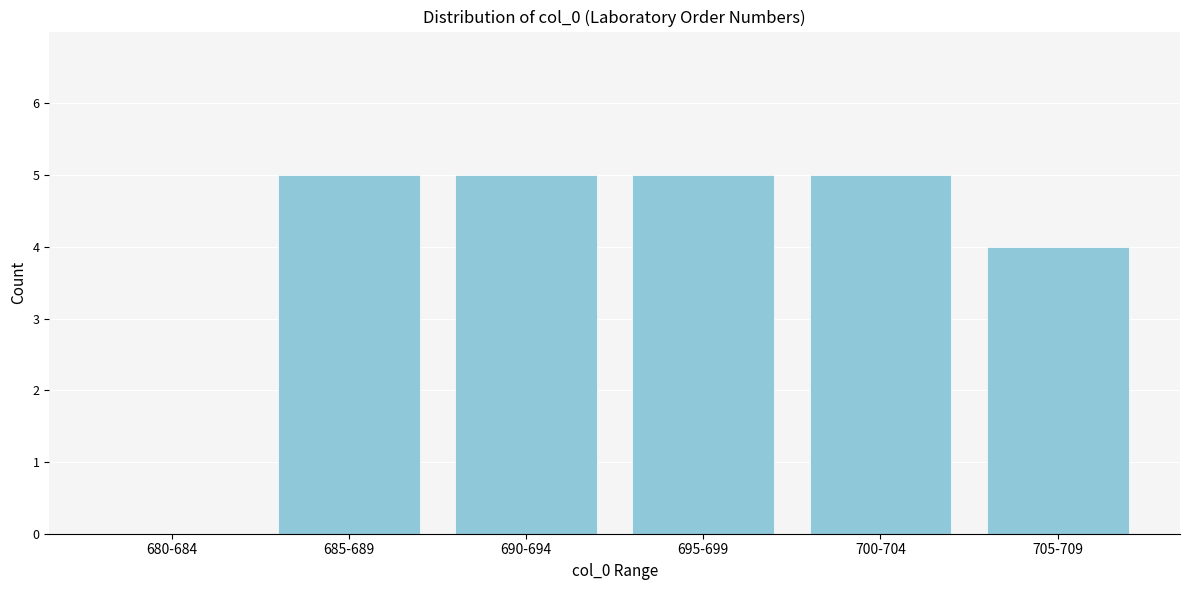

Reading left to right, list all the values displayed in this chart.

680-684=0	685-689=5	690-694=5	695-699=5	700-704=5	705-709=4